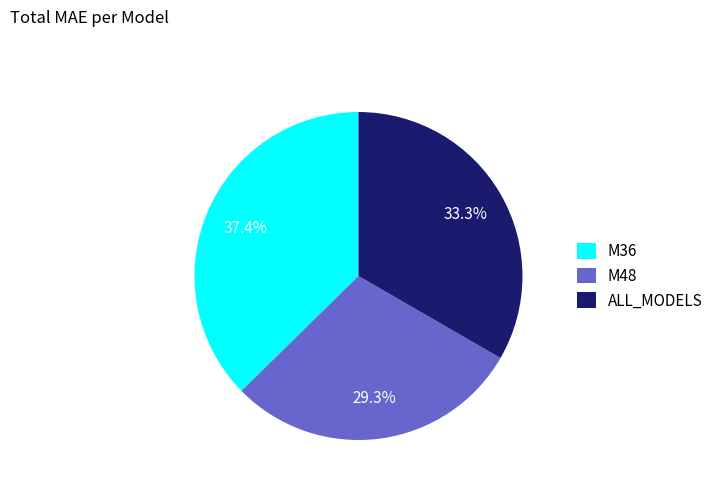

To the nearest percent, what is the average slice percentage?

33%